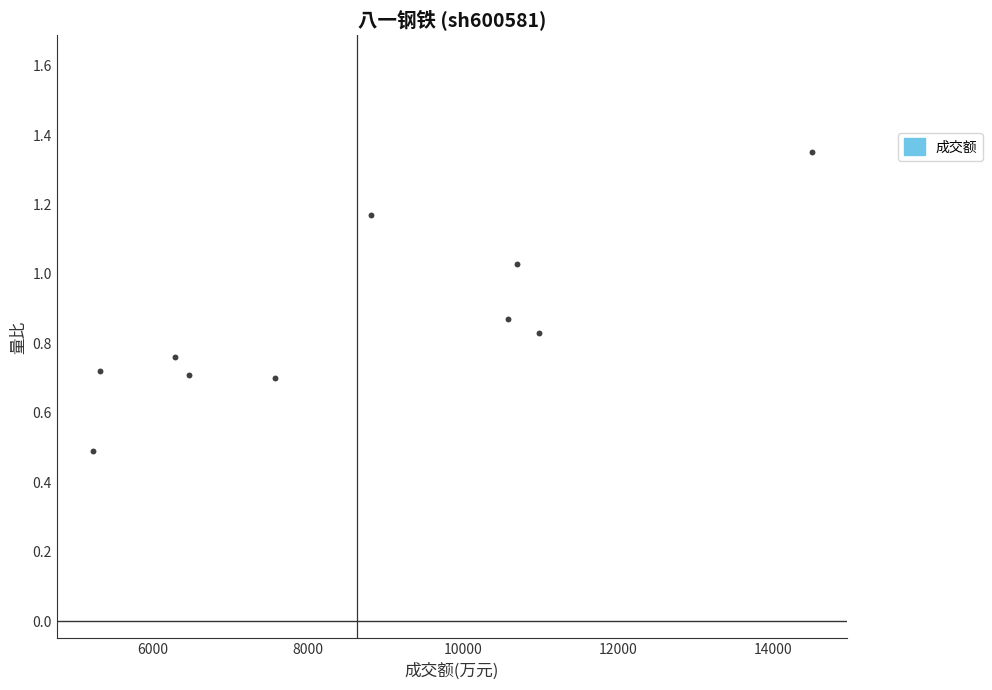

What is the range of X values (max minus min)?

9275.2